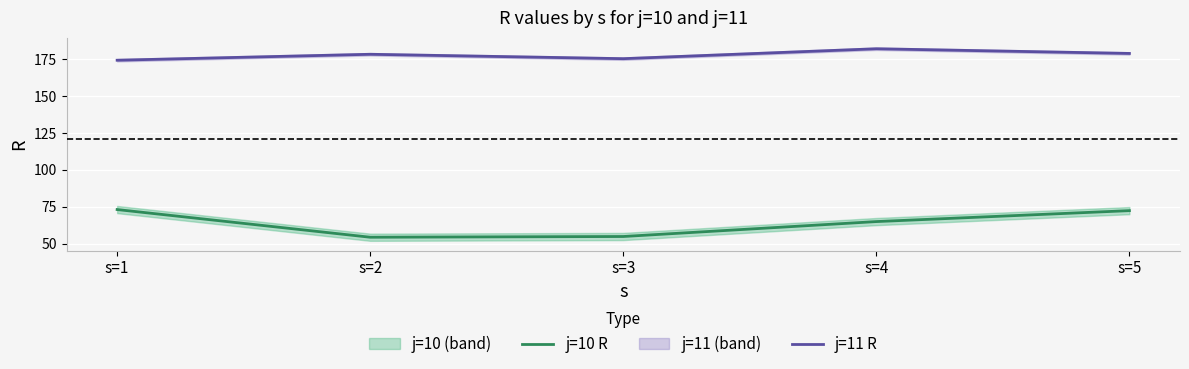

The value of j=10 R at s=5 is 72.4. True or false?

True